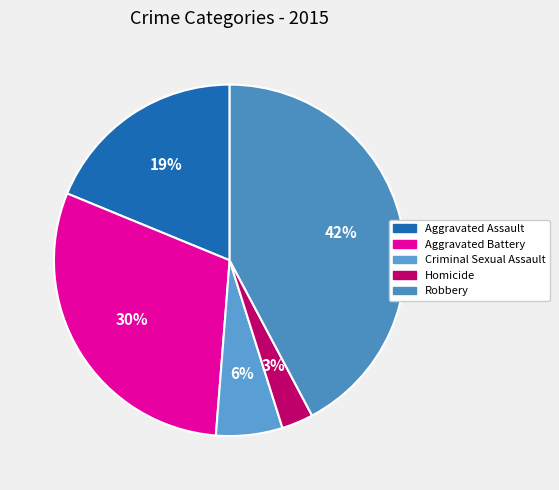

Does Criminal Sexual Assault represent more than half of the total?

No